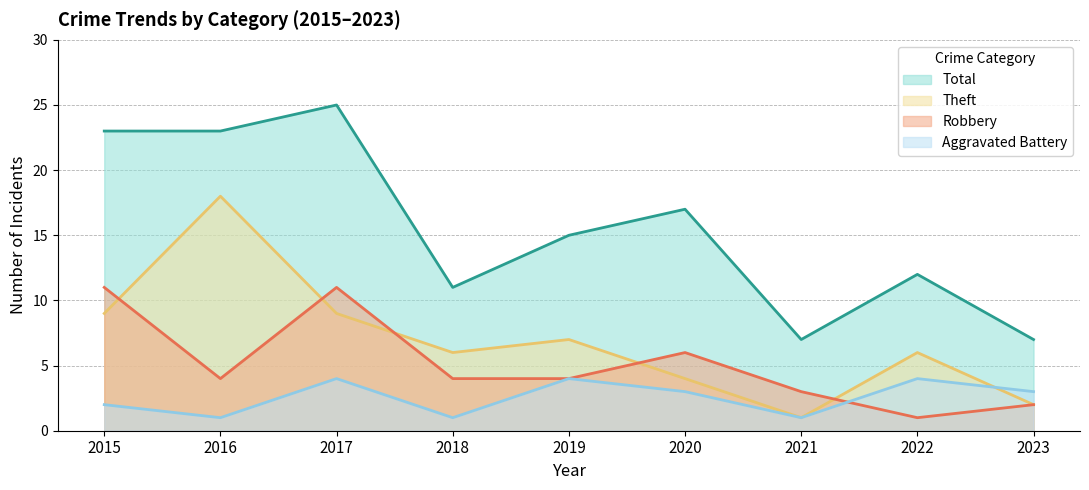

What is the value of the Total point at the 2nd from the left?

23